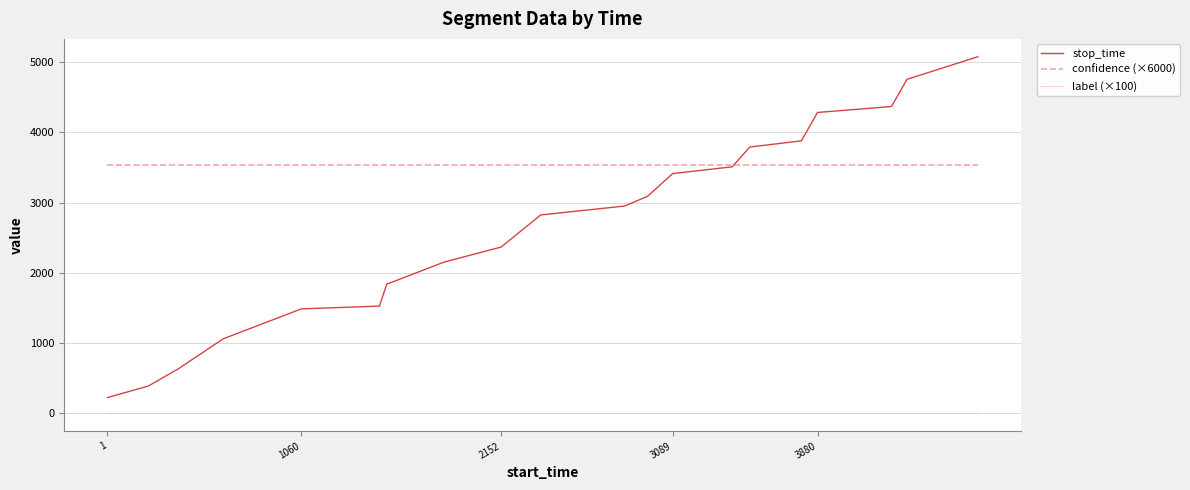

Rank the series by their average value, from highest to lowest.

confidence (×6000), stop_time, label (×100)